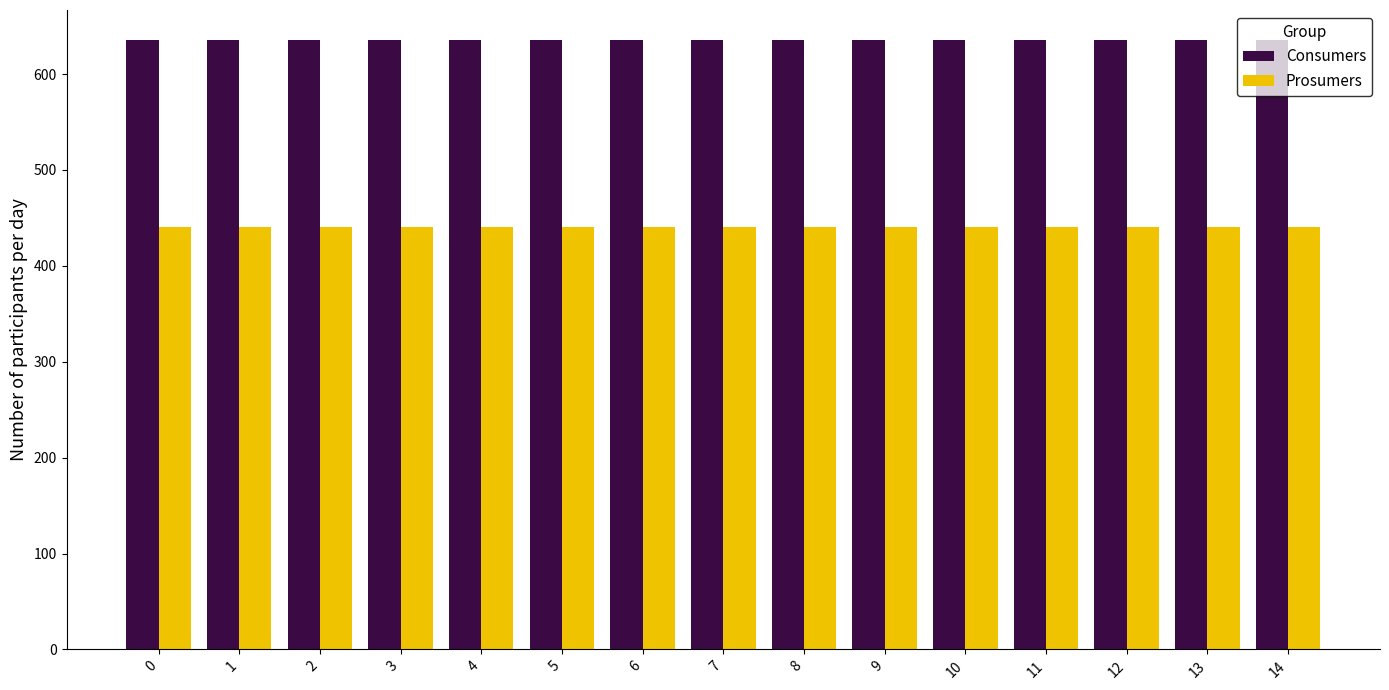

What is the sum of all Prosumers values?

6600